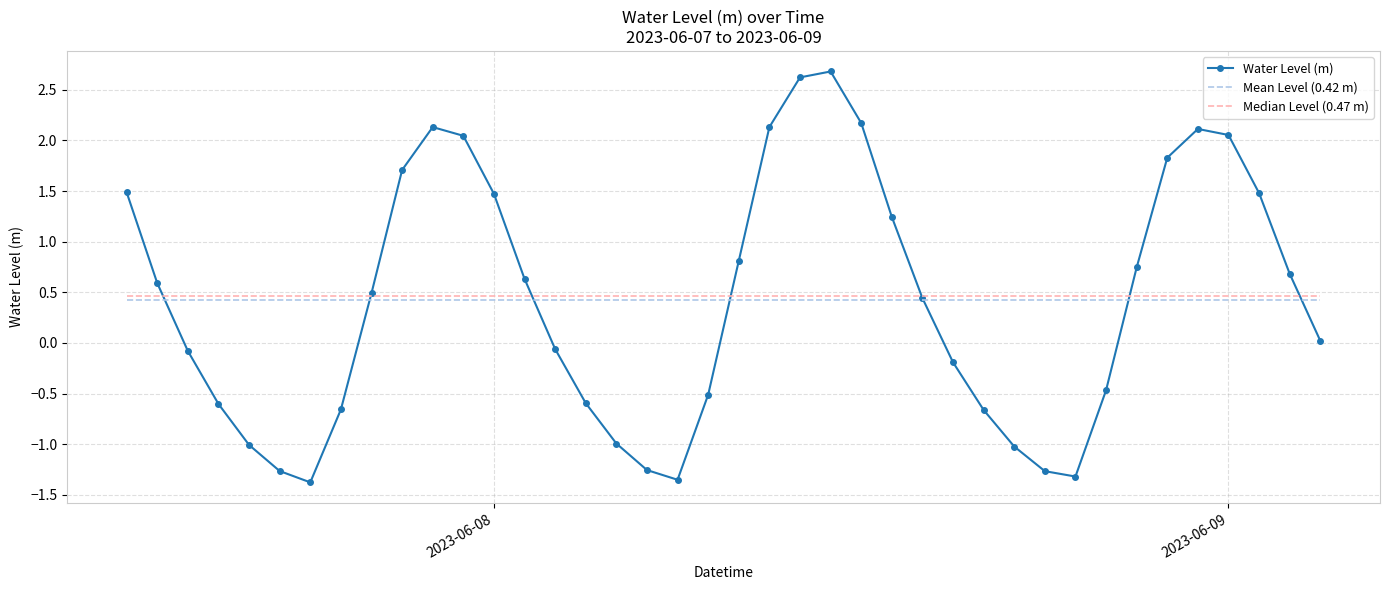

Which series has the largest range (max minus min)?

Water Level (m)